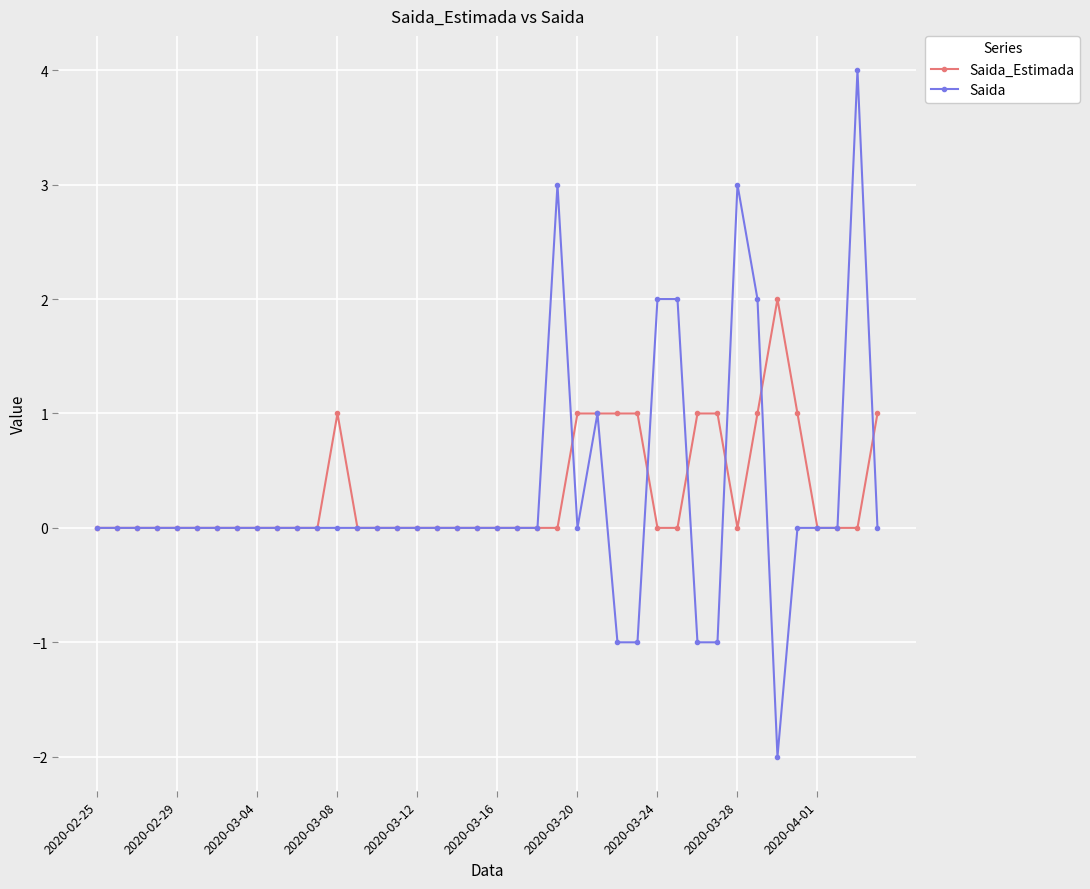

What is the maximum value for Saida?

4